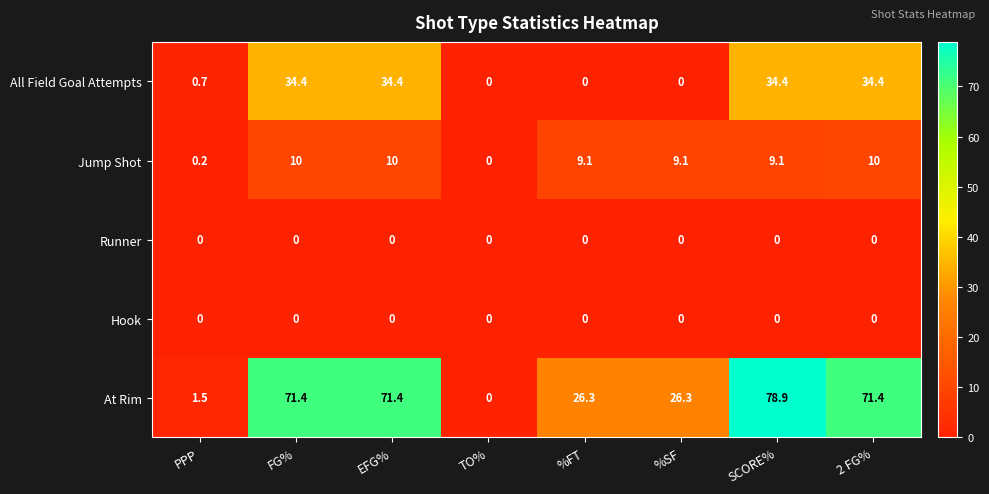

Which series has the largest range (max minus min)?

At Rim